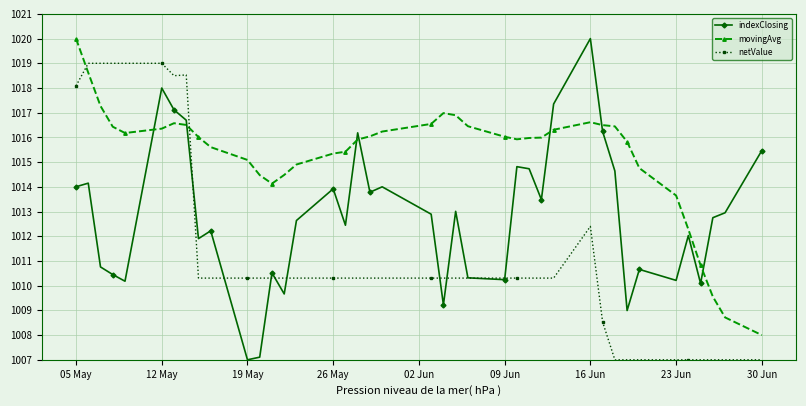

What is the difference between the maximum and second lowest values in the indexClosing series?

12.9